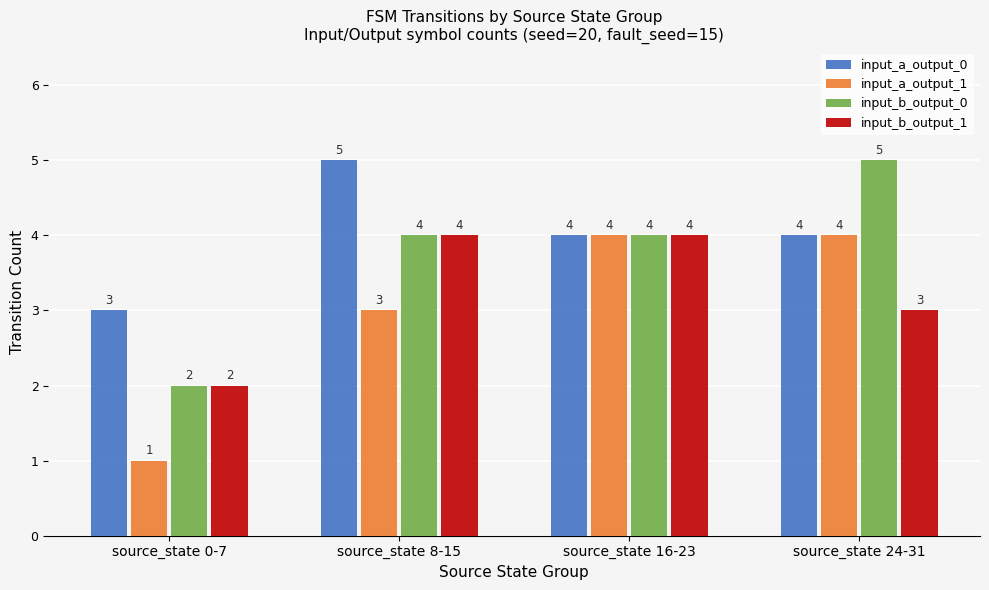

Which series changed the most between source_state 0-7 and source_state 16-23?

input_a_output_1